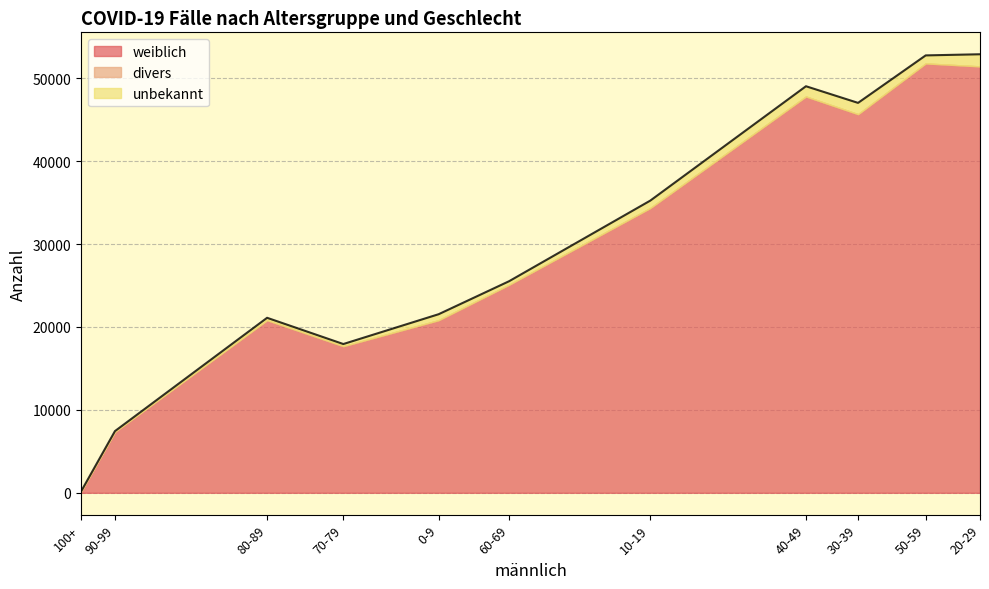

Does the chart have visible grid lines?

Yes